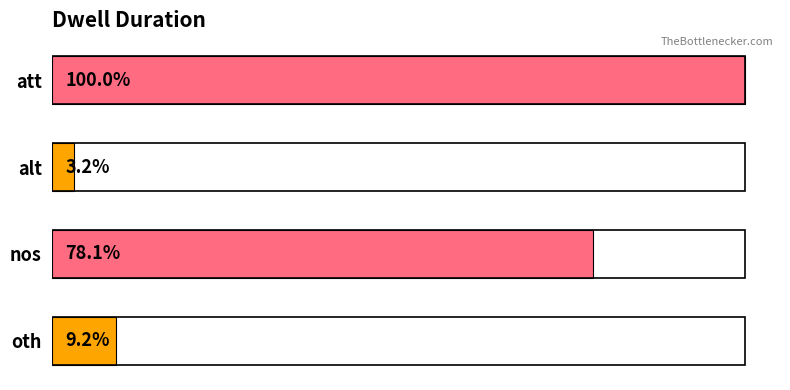

Where does the data first go above 2464?

att